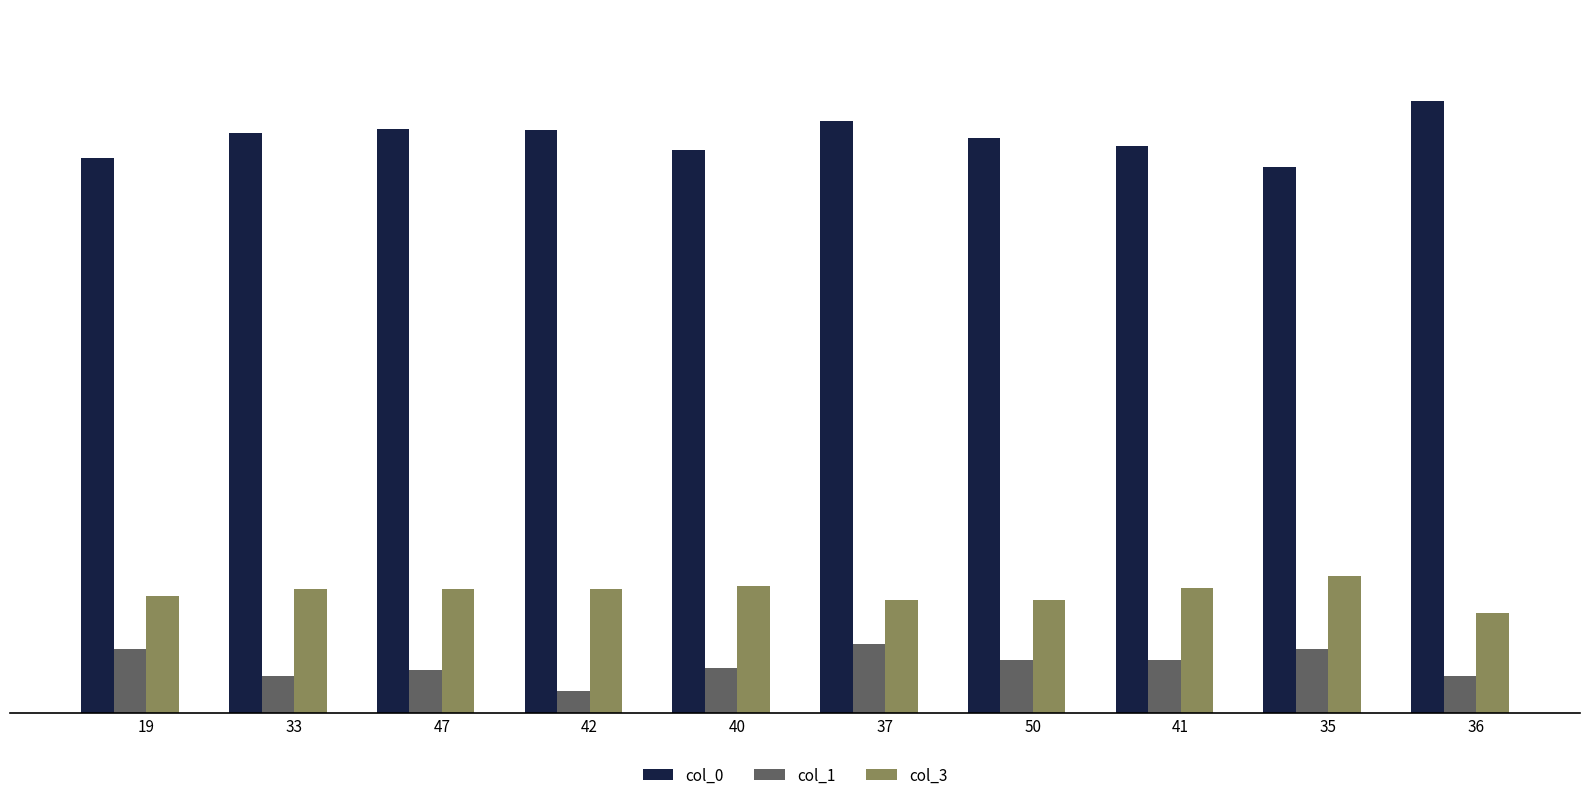

How many data points in col_1 are less than 33?

5